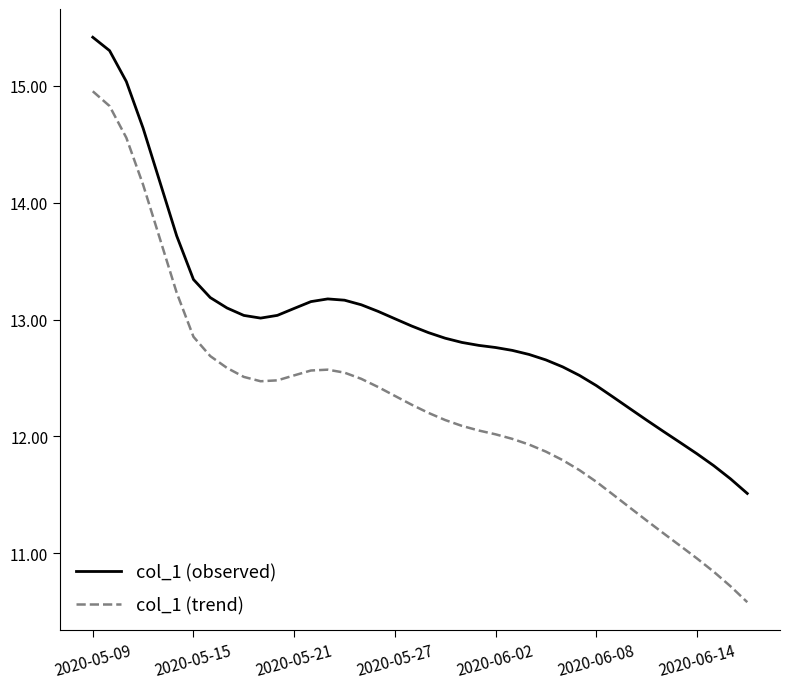

What is the difference between the maximum and second lowest values in the col_1 (trend) series?

4.2